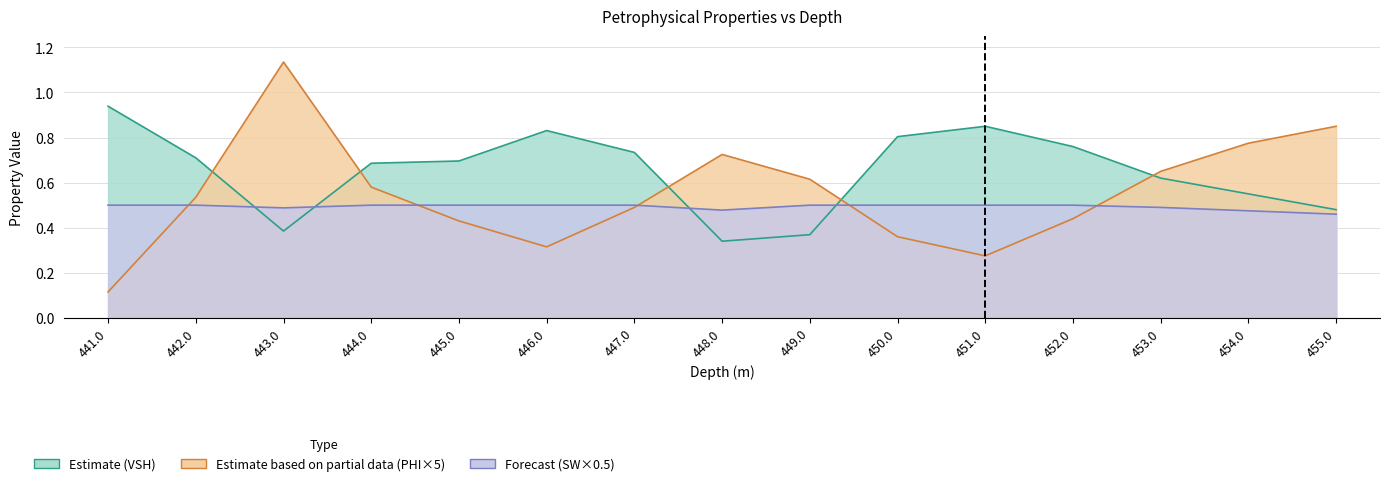

Rank the series at 441.0 from highest to lowest value.

VSH, SW, PHI